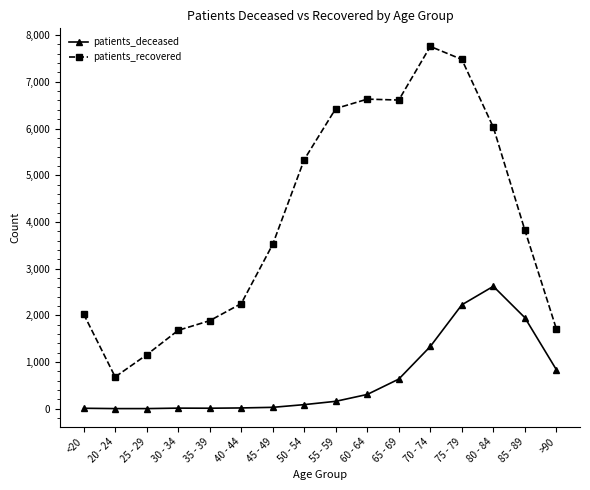

What position from the left is 40 - 44?

6